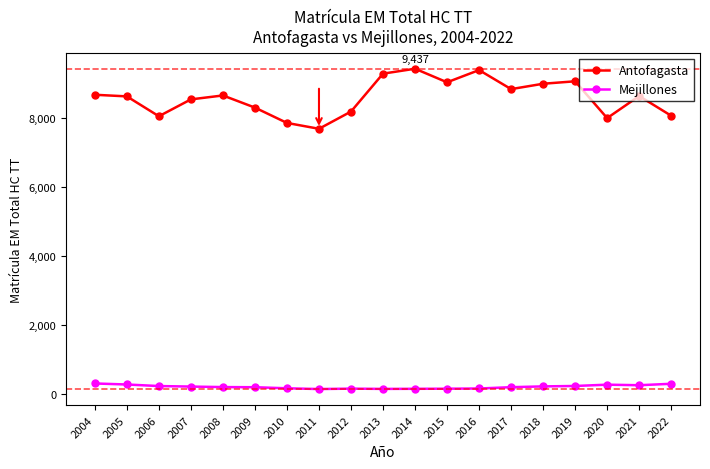

Does the chart have visible grid lines?

No